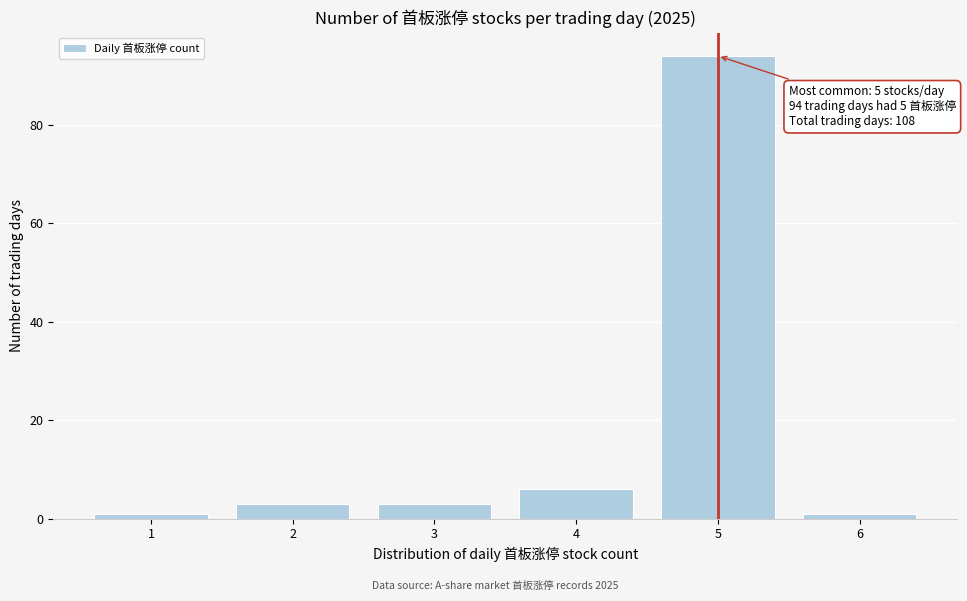

Reading left to right, transcribe all the data shown in this chart.

1	3	3	6	94	1